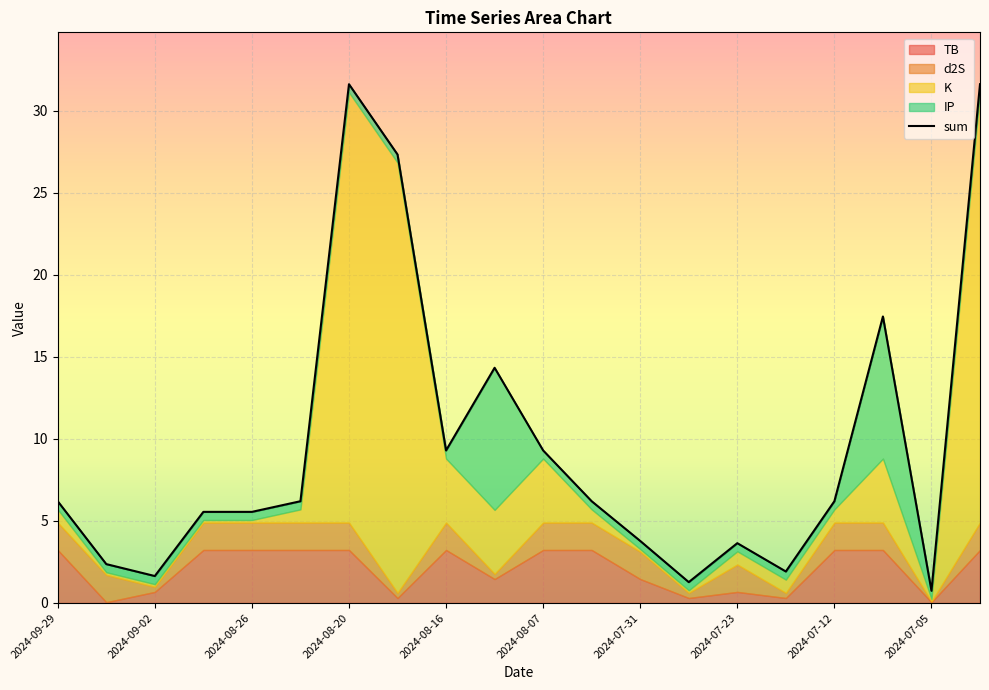

What is the difference between the values at 2024-08-07 and 17?

11.3